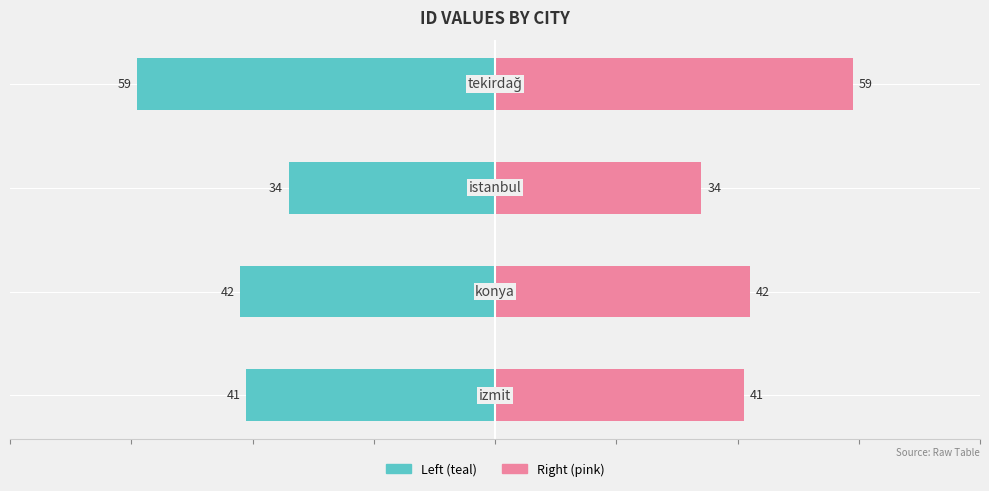

True or false: id (right) has a value of 34 at 2.

True